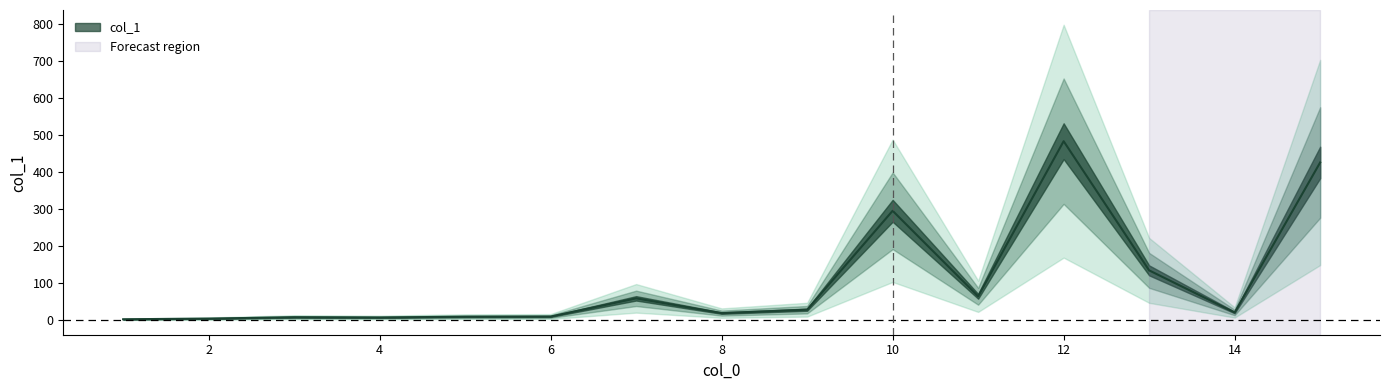

At which category does the data reach its first local peak?

3